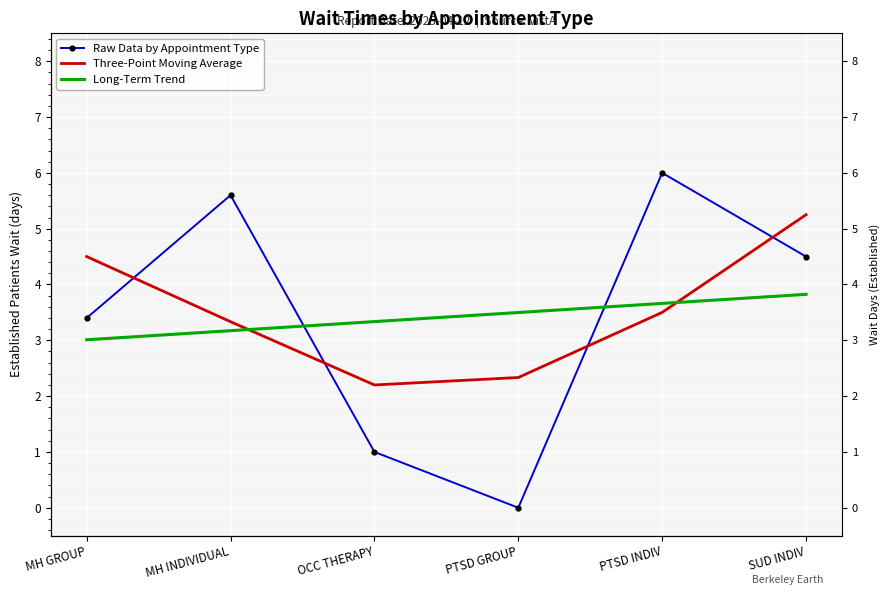

What is the approximate value of Raw Data by Appointment Type at MH INDIVIDUAL?

5.6